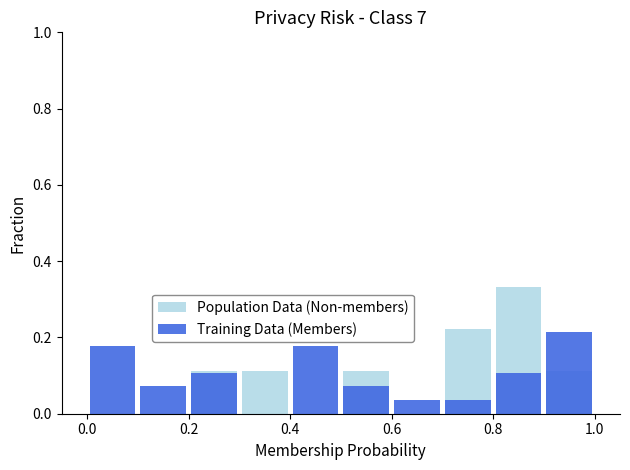

What is the difference between the second highest and minimum values in the Population Data (Non-members) series?

0.2